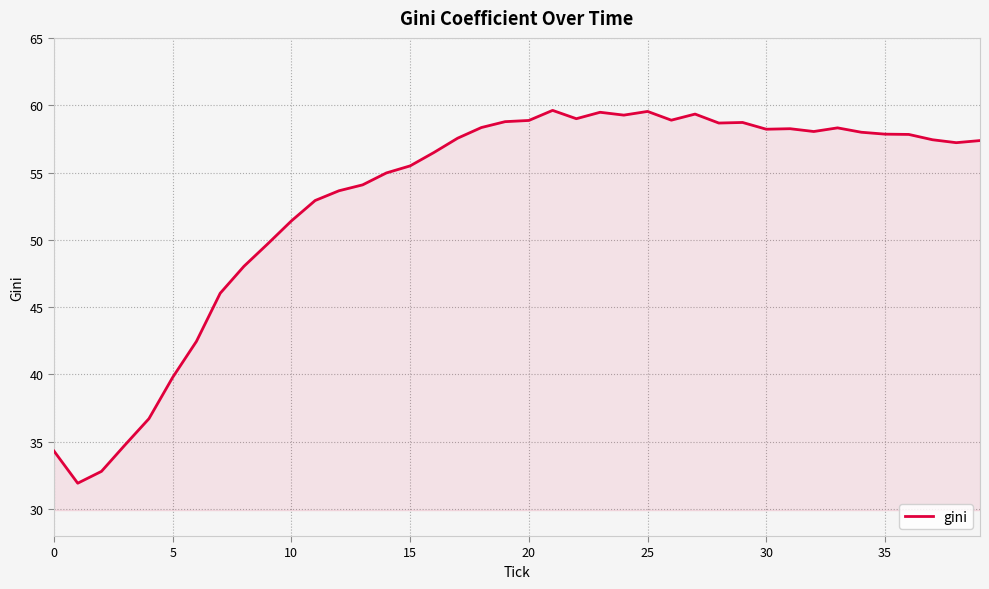

What is the maximum value shown in the chart?

59.6